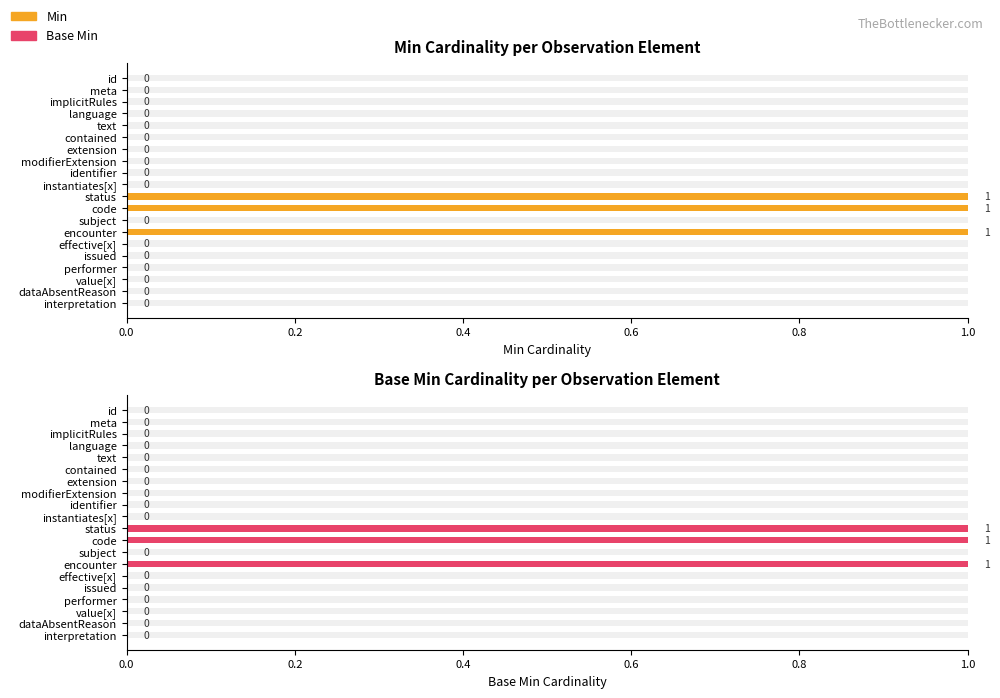

True or false: Min has a value of -1 at language.

False